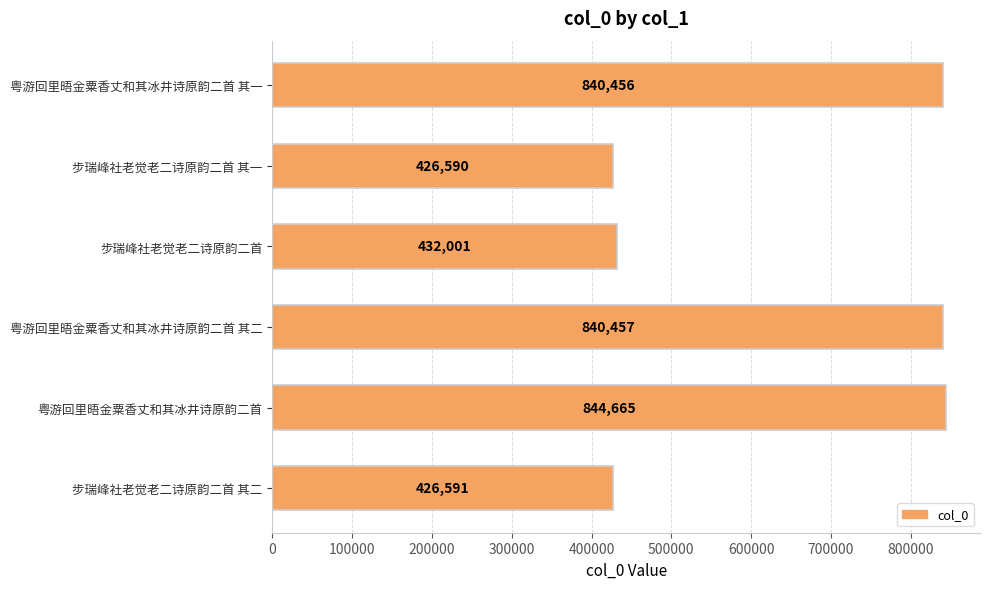

What is the change in value from 粤游回里晤金粟香丈和其冰井诗原韵二首 其一 to 粤游回里晤金粟香丈和其冰井诗原韵二首 其二?

+1